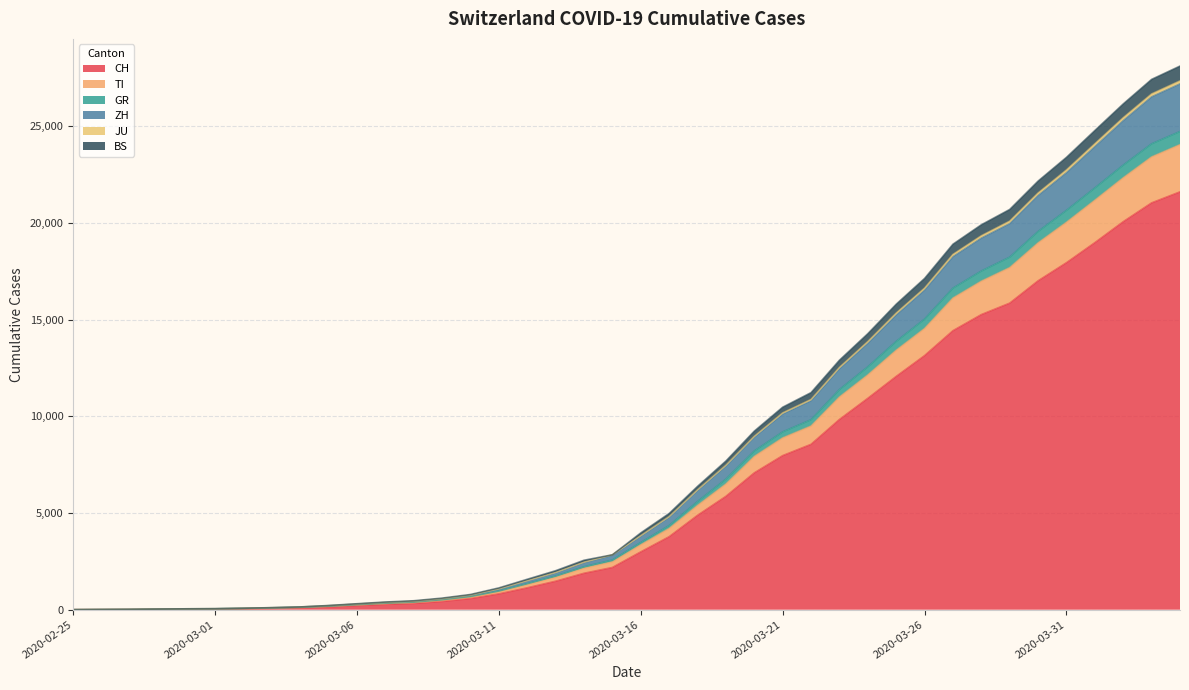

True or false: TI has a value of 433 at 2020-03-10.

False